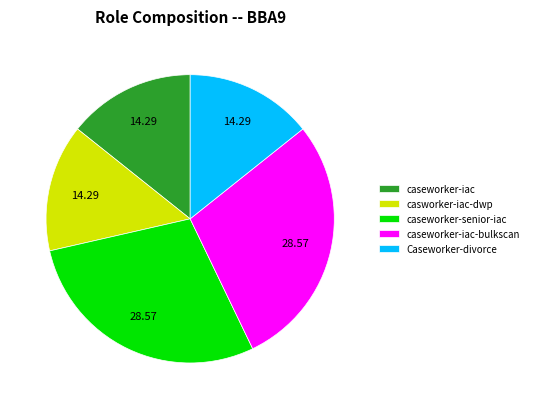

Does any single category account for the majority?

No